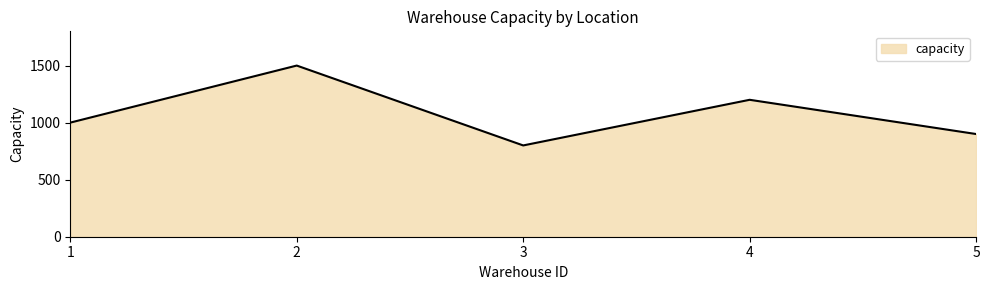

What is the approximate value at 2?

1500